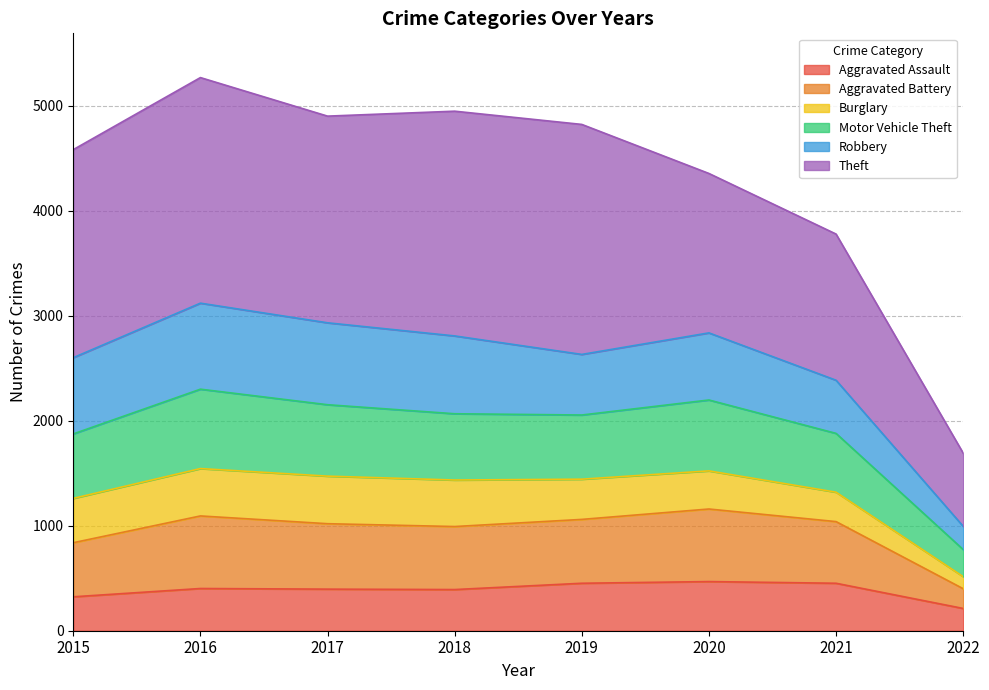

The value of Aggravated Assault at 2018 is 587. True or false?

False